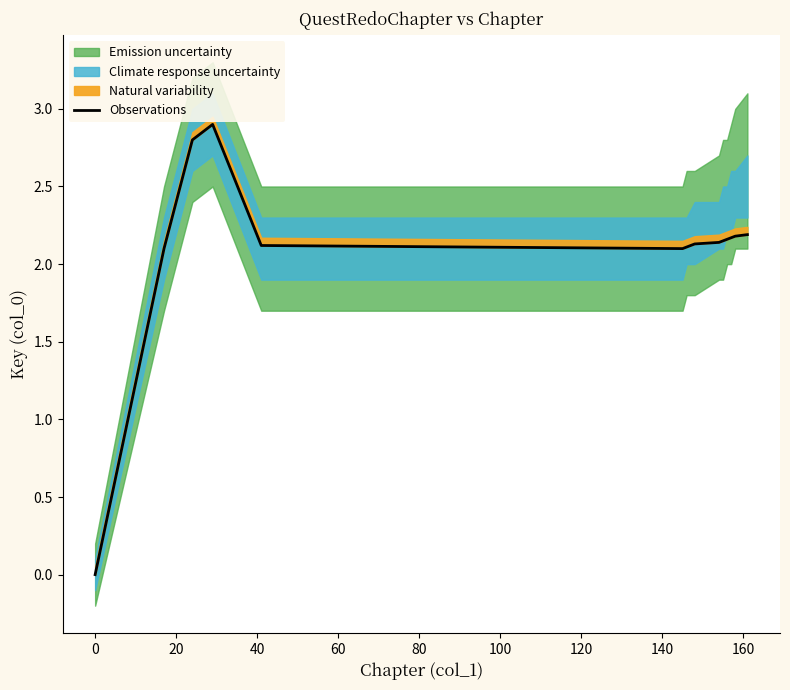

What is the difference between the second highest and minimum values?

2.8